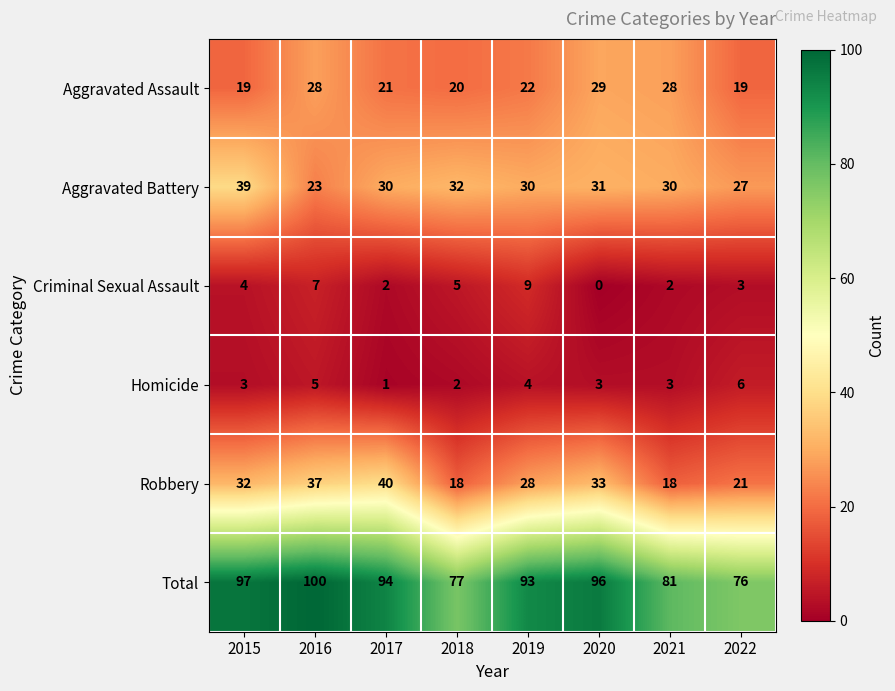

At 2021, list the series in order from largest to smallest.

Total, Aggravated Battery, Aggravated Assault, Robbery, Homicide, Criminal Sexual Assault